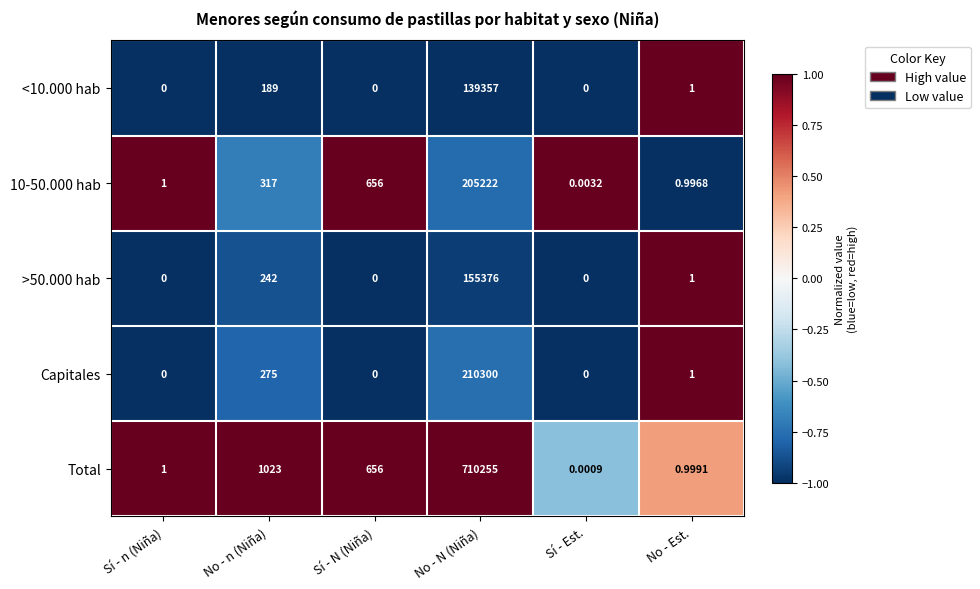

Where does the Total series first go above 656?

No - n (Niña)